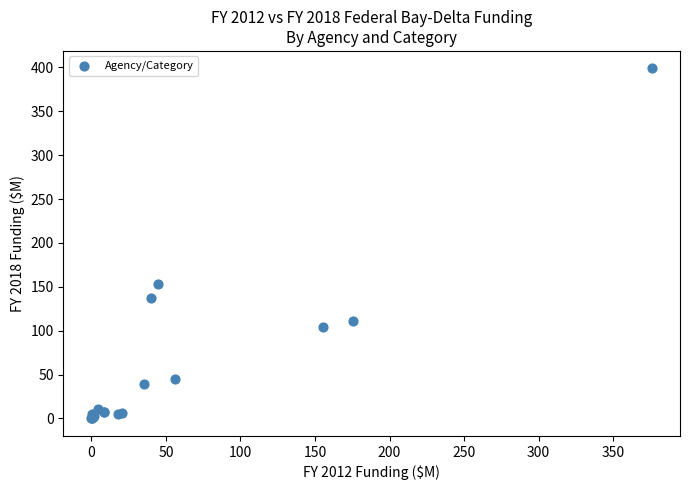

What Y value in the scatter plot is closest to 199?

153.4